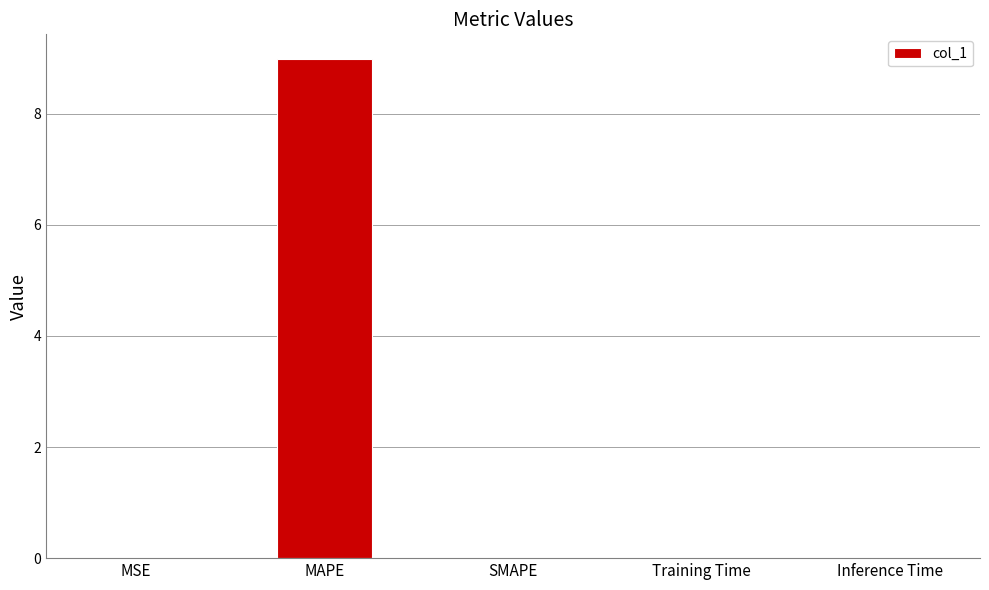

Which has a higher value, MAPE or Inference Time?

MAPE